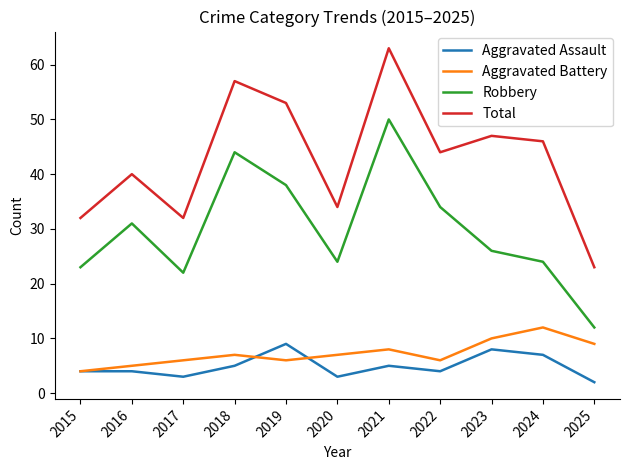

What is the difference between the highest and lowest values at 2025?

21